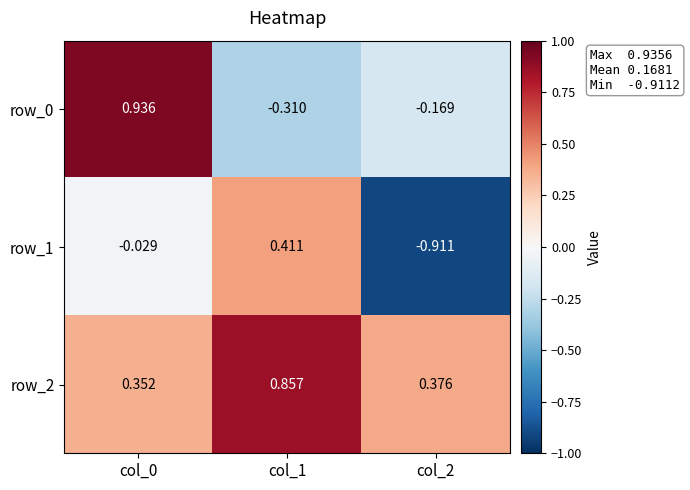

Is the value of row_0 at col_1 greater than the value of row_2 at col_0?

No